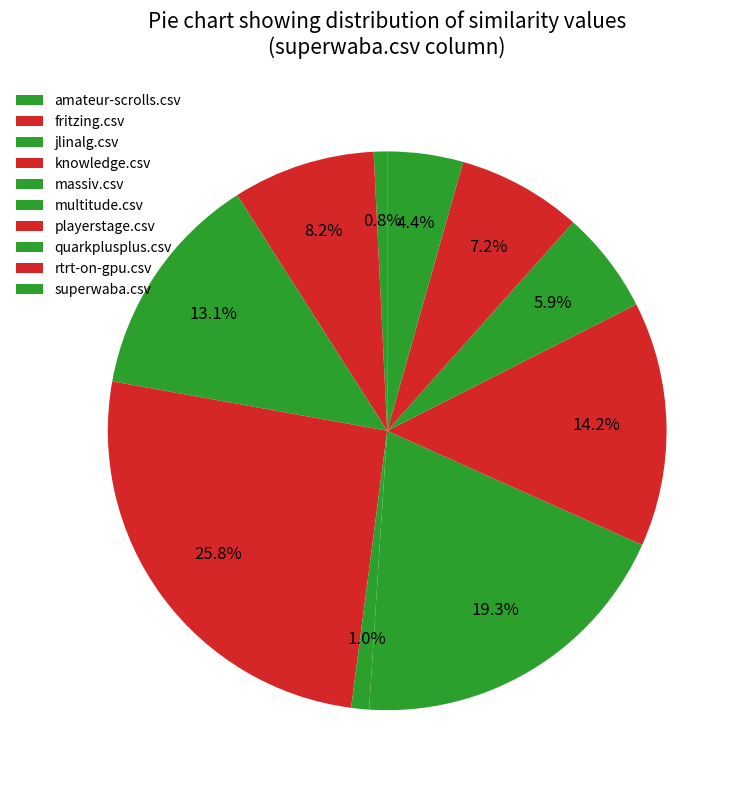

To the nearest percent, what is the average slice percentage?

10%